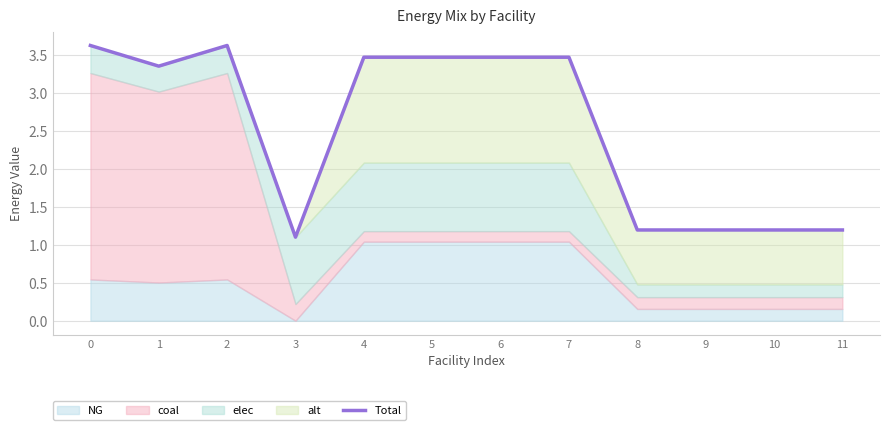

List the labels in order of value, smallest first.

3, 8, 9, 10, 11, 1, 4, 5, 6, 7, 0, 2